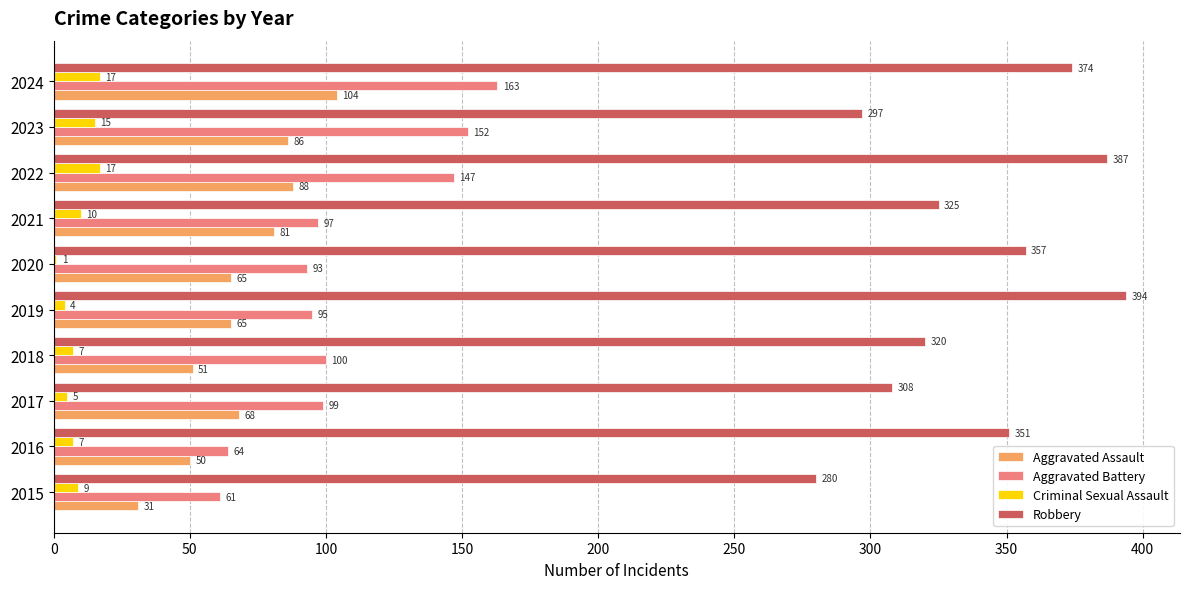

Between 2015 and 2020, which series saw the biggest shift?

Robbery